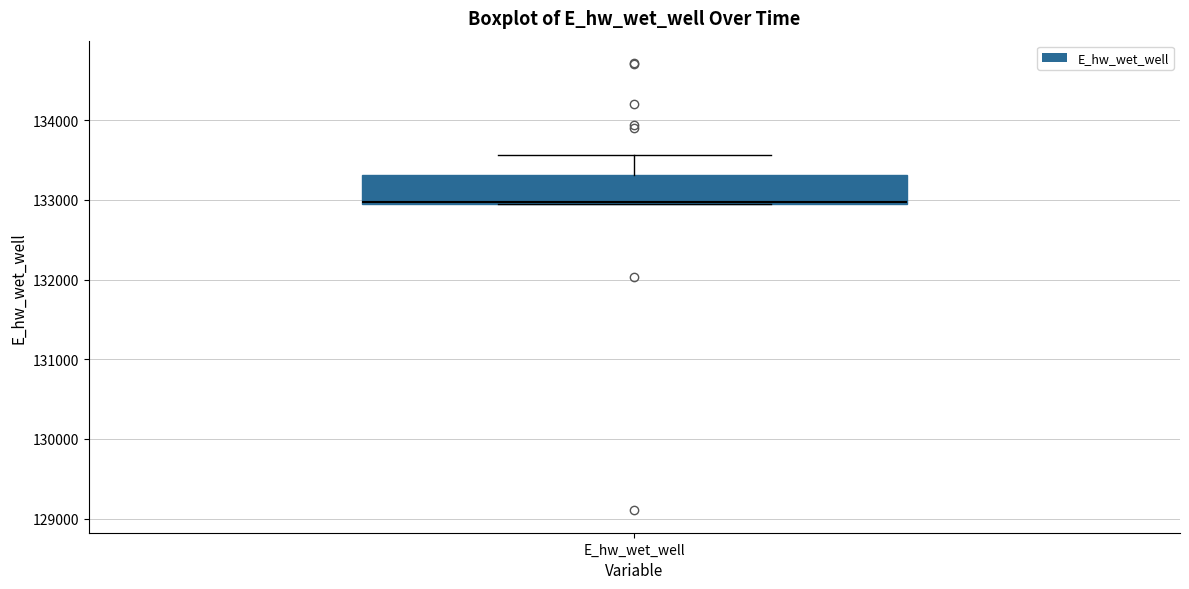

Transcribe this box plot: give where the median line is, the range the box spans, and where the two whiskers end, as read against the y-axis. The values are not printed on the chart, so give them approximately, as read against the axis.

median 133000 (drawn on the box's lower edge), box 133000 to 133300, whiskers 132900 to 133600